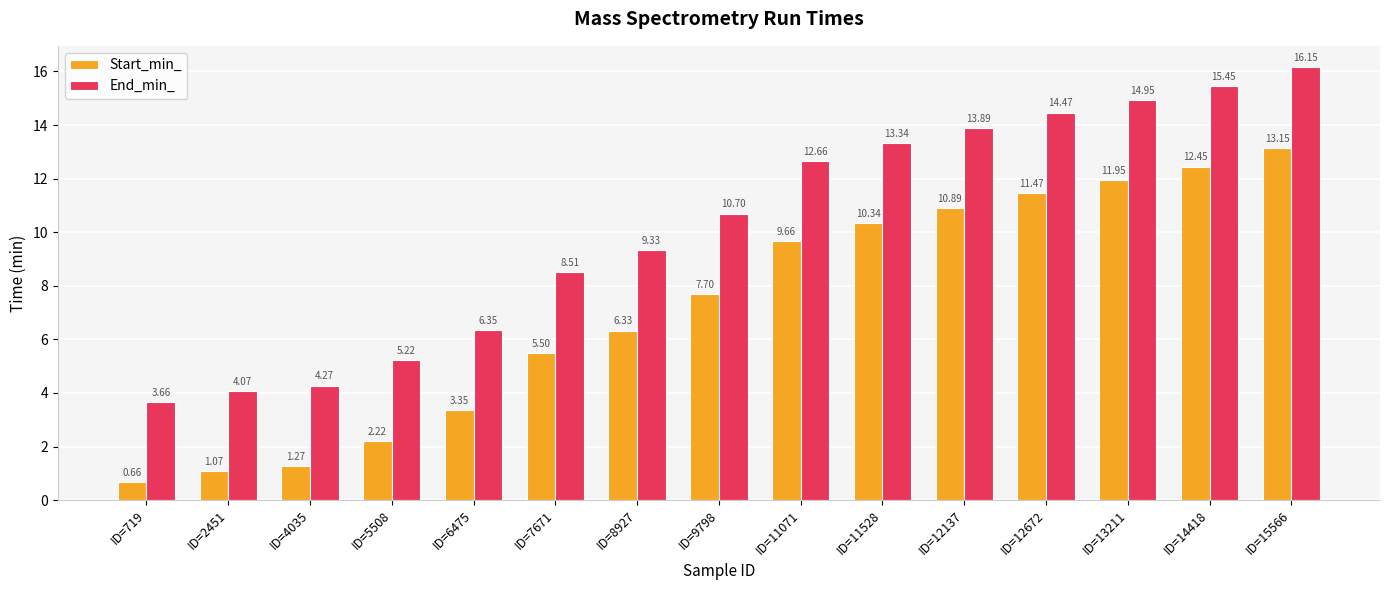

How many series are shown in this chart?

2